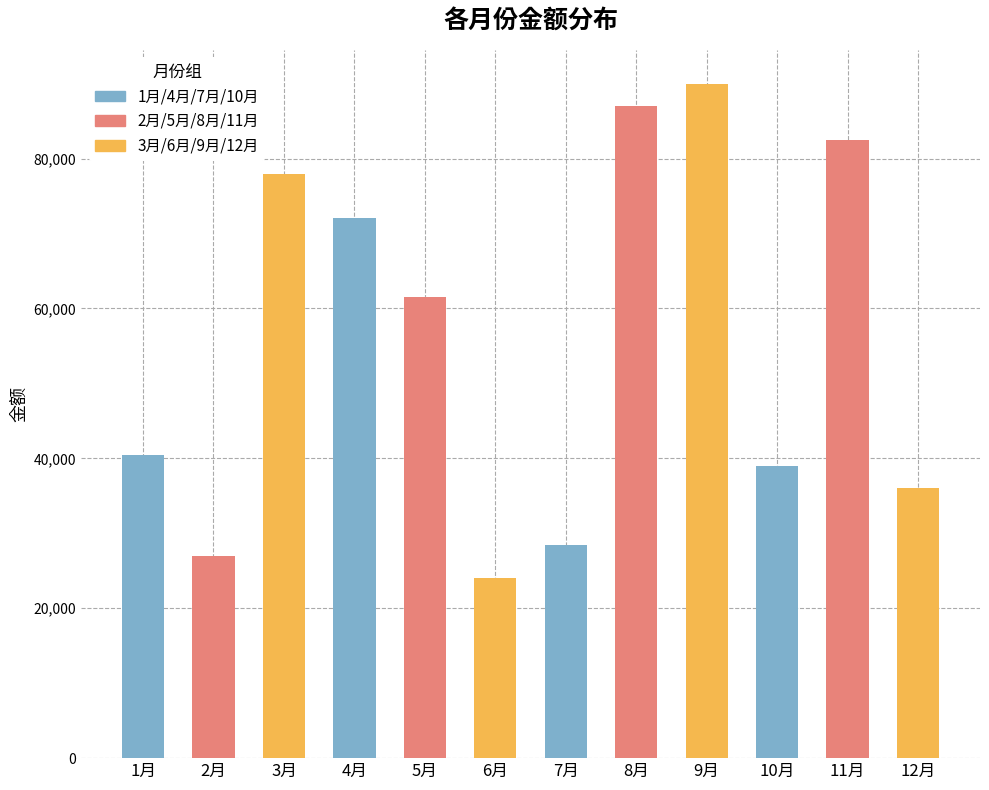

What is the minimum value shown in the chart?

24000